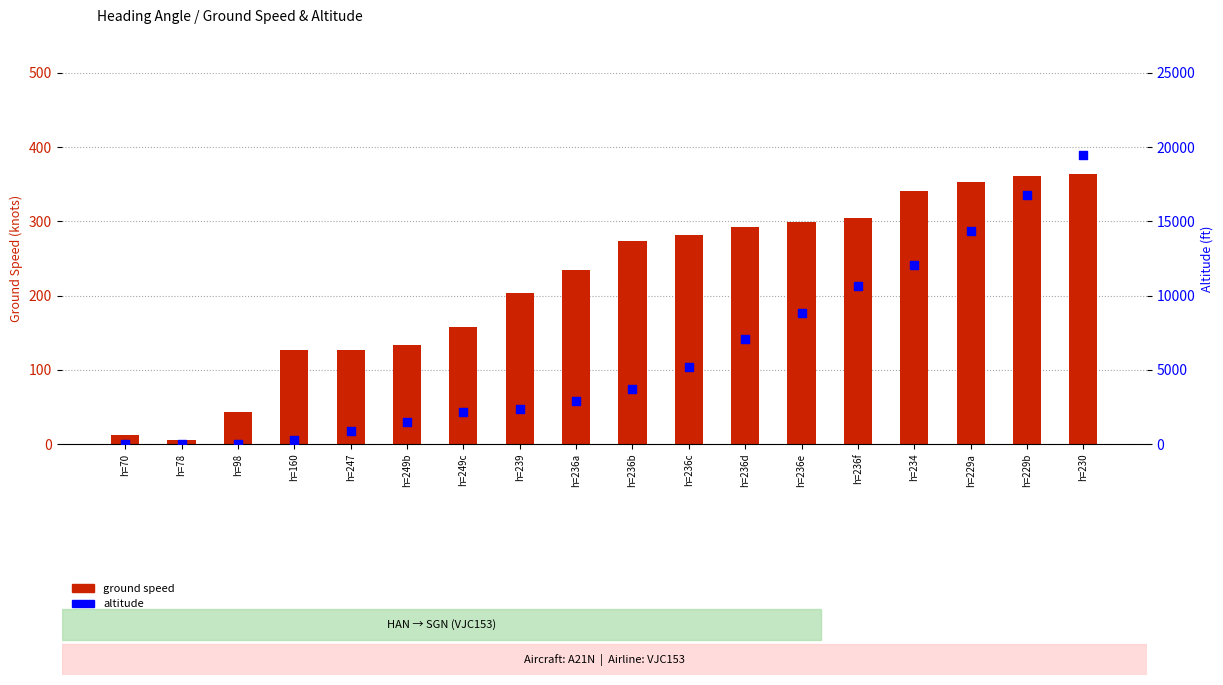

Is the value of ground speed at h=234 greater than the value of altitude at h=98?

Yes